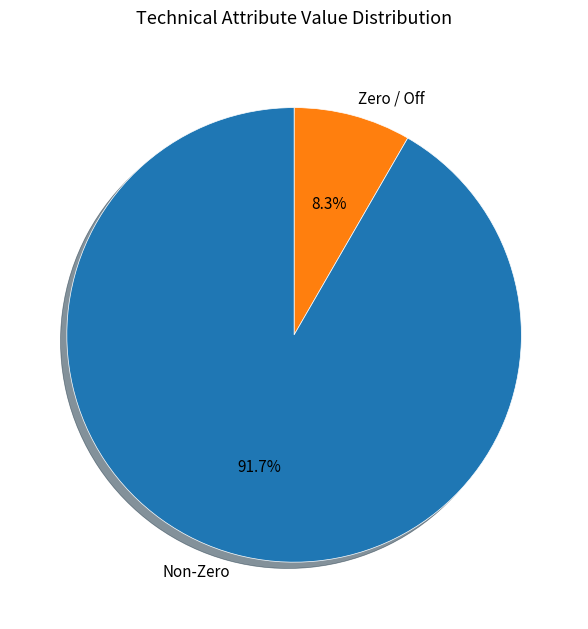

What is the ratio of the value at Non-Zero to the value at Zero / Off?

11.0